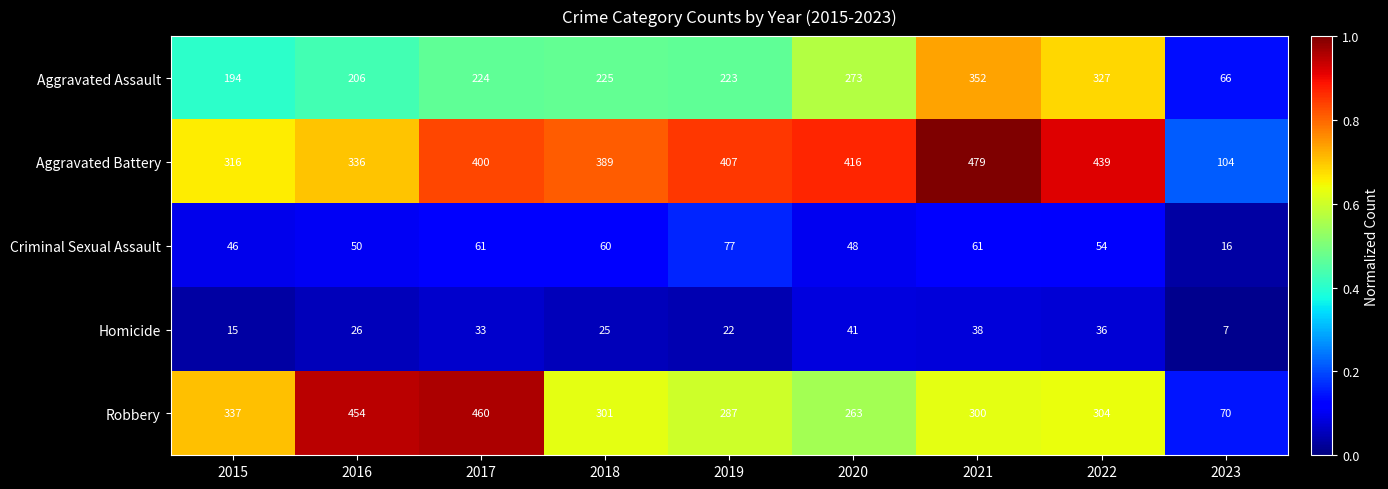

At 2017, list the series in order from largest to smallest.

Robbery, Aggravated Battery, Aggravated Assault, Criminal Sexual Assault, Homicide